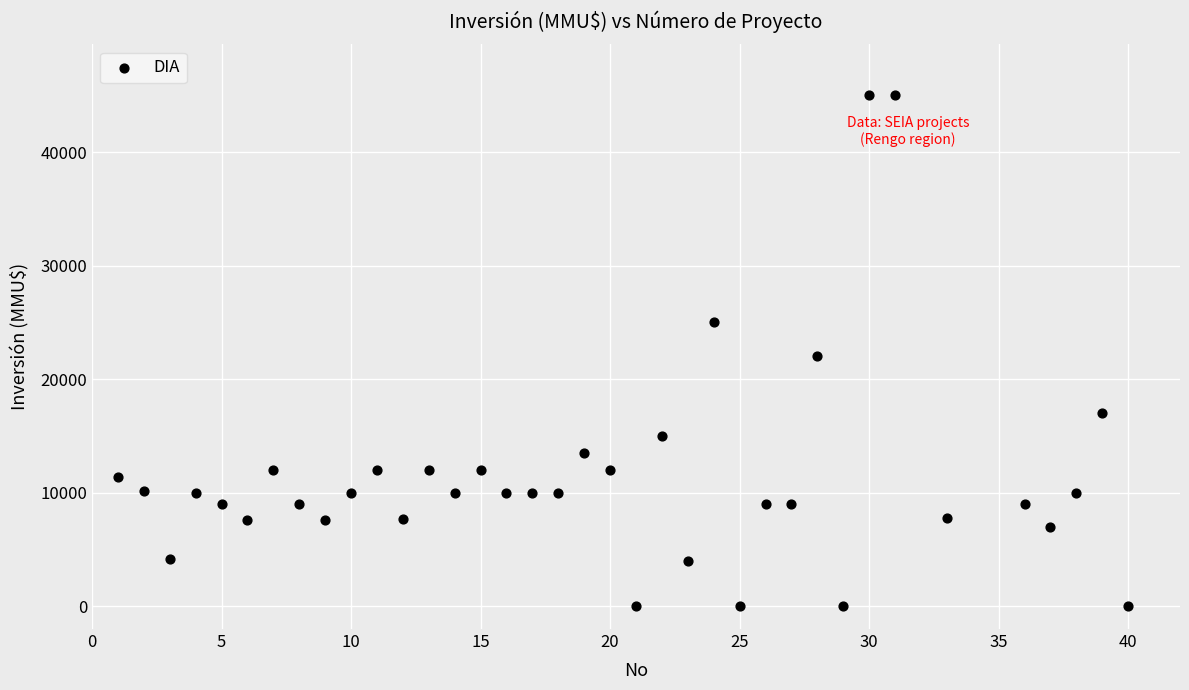

What is the range of X values (max minus min)?

39